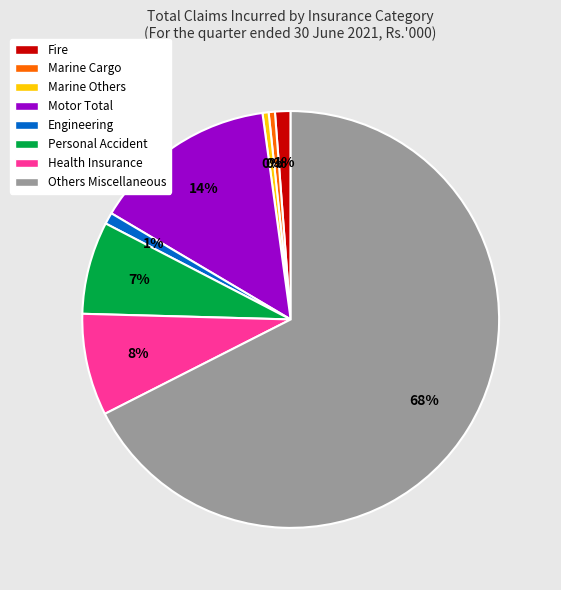

Which category has the biggest portion of the pie?

Others Miscellaneous